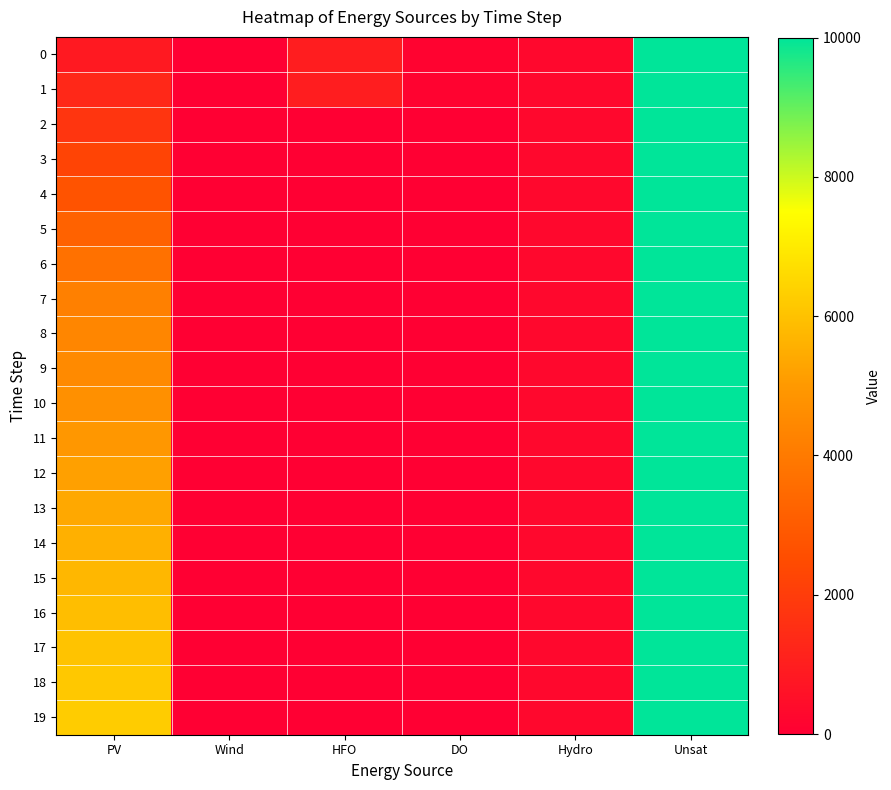

Rank the series by their maximum value, from lowest to highest.

0, 1, 2, 3, 4, 5, 6, 7, 8, 9, 10, 11, 12, 13, 14, 15, 16, 17, 18, 19